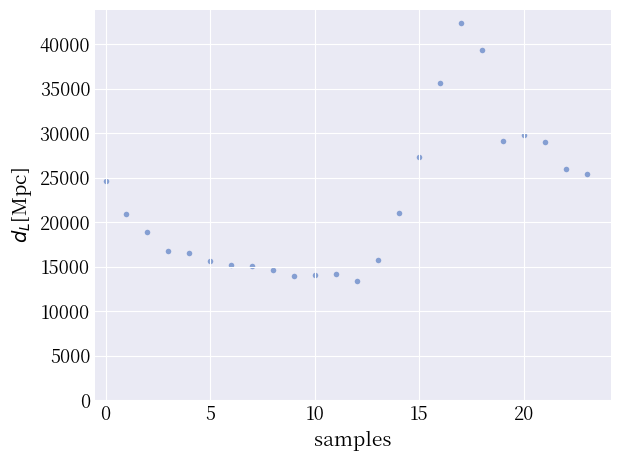

What is the range of Y values (max minus min)?

29000